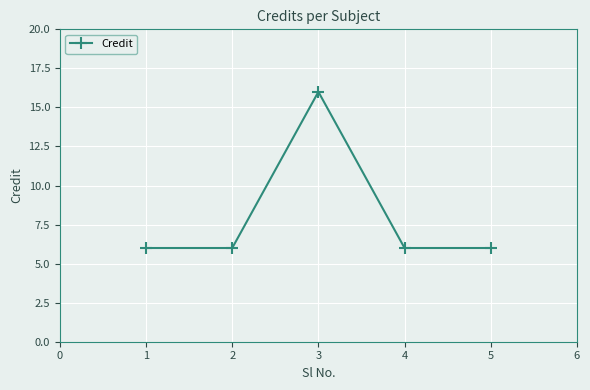

What is the change in value from 1 to 3?

+10